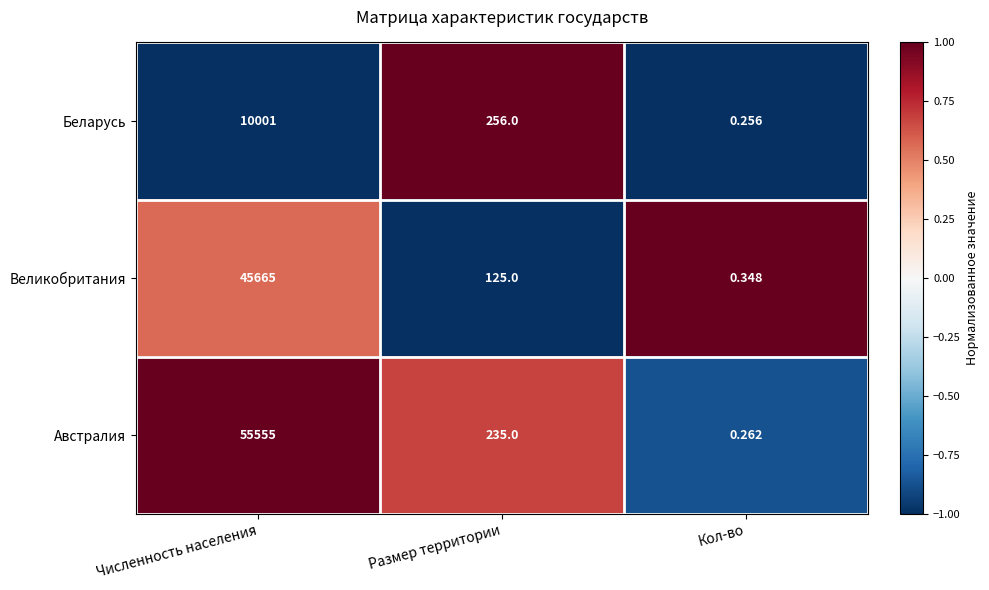

Between Численность населения and Кол-во, which series saw the biggest shift?

Австралия